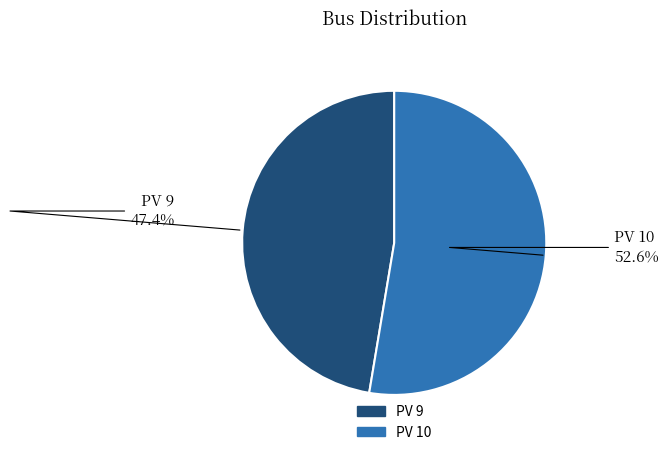

To the nearest percent, what portion does PV 10 represent?

53%